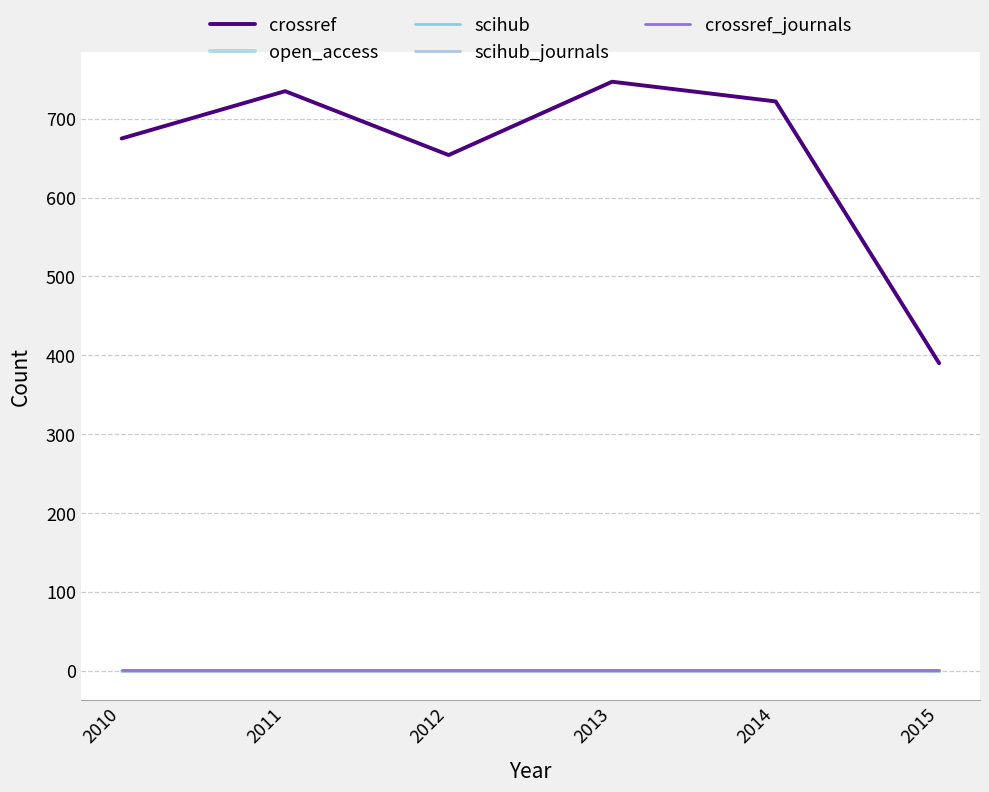

Read the crossref_journals value at 2010.

1